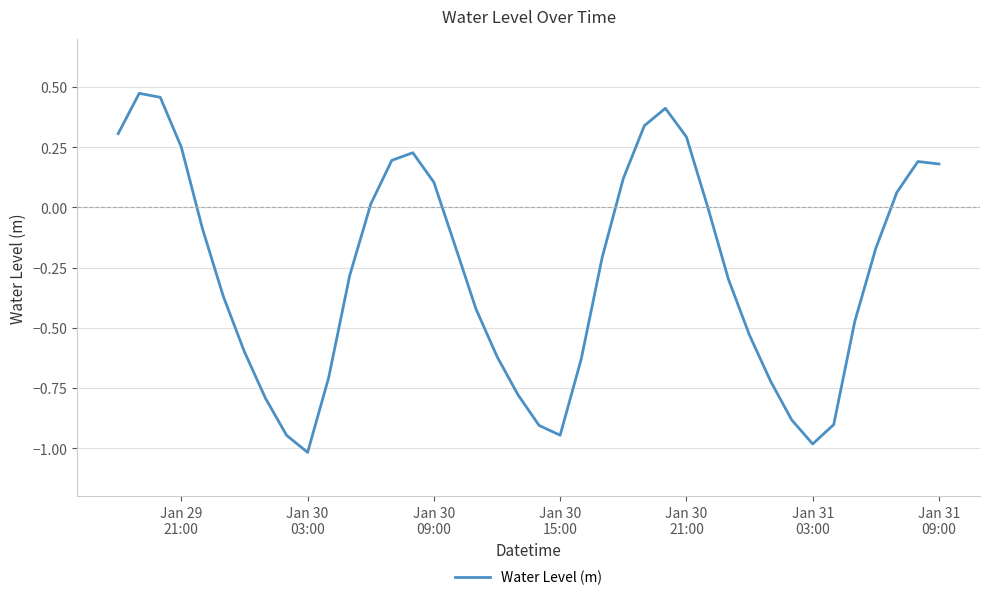

What is the difference between the maximum and minimum values?

1.5